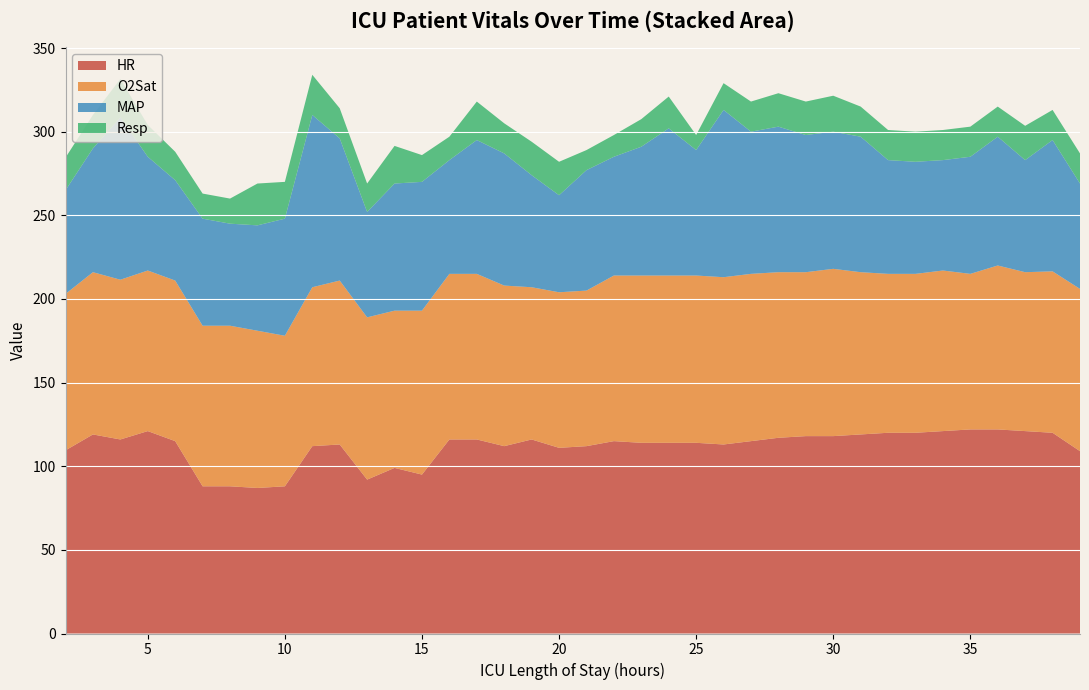

Reading left to right, extract all data points from this chart.

HR: 109.5	119.0	116.0	121.0	115.0	88.0	88.0	87.0	88.0	112.0	113.0	92.0	99.0	95.0	116.0	116.0	112.0	116.0	111.0	112.0	115.0	114.0	114.0	114.0	113.0	115.0	117.0	118.0	118.0	119.0	120.0	120.0	121.0	122.0	122.0	121.0	120.0	109.0
O2Sat: 93.5	97.0	95.5	96.0	96.0	96.0	96.0	94.0	90.0	95.0	98.0	97.0	94.0	98.0	99.0	99.0	96.0	91.0	93.0	93.0	99.0	100.0	100.0	100.0	100.0	100.0	99.0	98.0	100.0	97.0	95.0	95.0	96.0	93.0	98.0	95.0	96.5	97.0
MAP: 62.0	74.0	97.0	68.0	60.0	64.0	61.0	63.0	70.0	103.0	85.0	63.0	76.0	77.0	68.0	80.0	79.0	67.0	58.0	72.0	71.0	77.0	88.0	75.0	100.0	85.0	87.0	82.0	82.0	81.0	68.0	67.0	66.0	70.0	77.0	67.0	78.5	63.0
Resp: 19.5	20.0	23.0	19.0	17.0	15.0	15.0	25.0	22.0	24.0	18.0	17.0	22.5	16.0	14.0	23.0	18.0	20.0	20.0	12.0	13.0	16.5	19.0	9.0	16.0	18.0	20.0	20.0	21.5	18.0	18.0	18.0	18.0	18.0	18.0	20.5	18.0	18.0